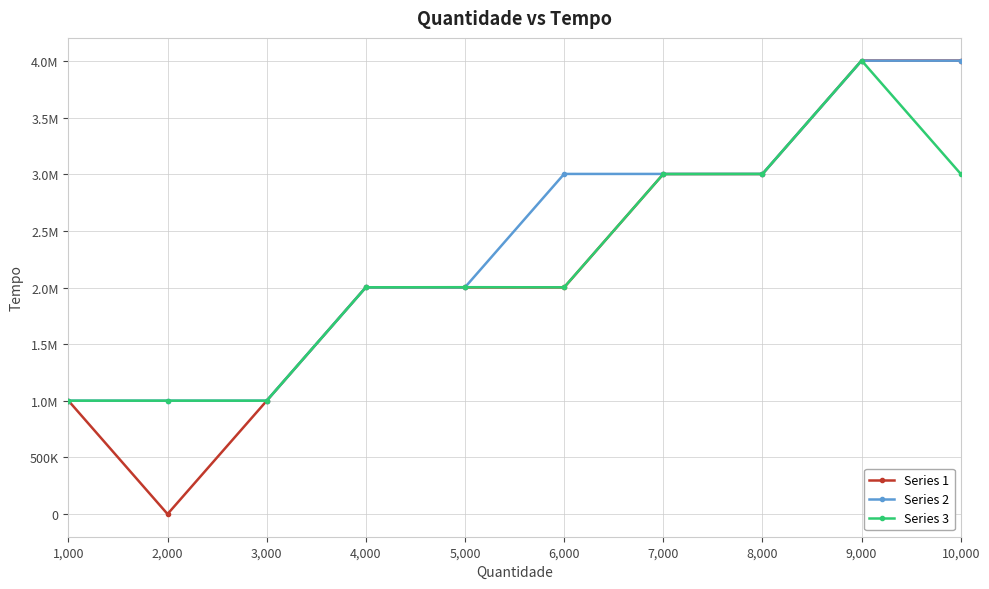

Between 4,000 and 7,000, which series saw the biggest shift?

Series 2